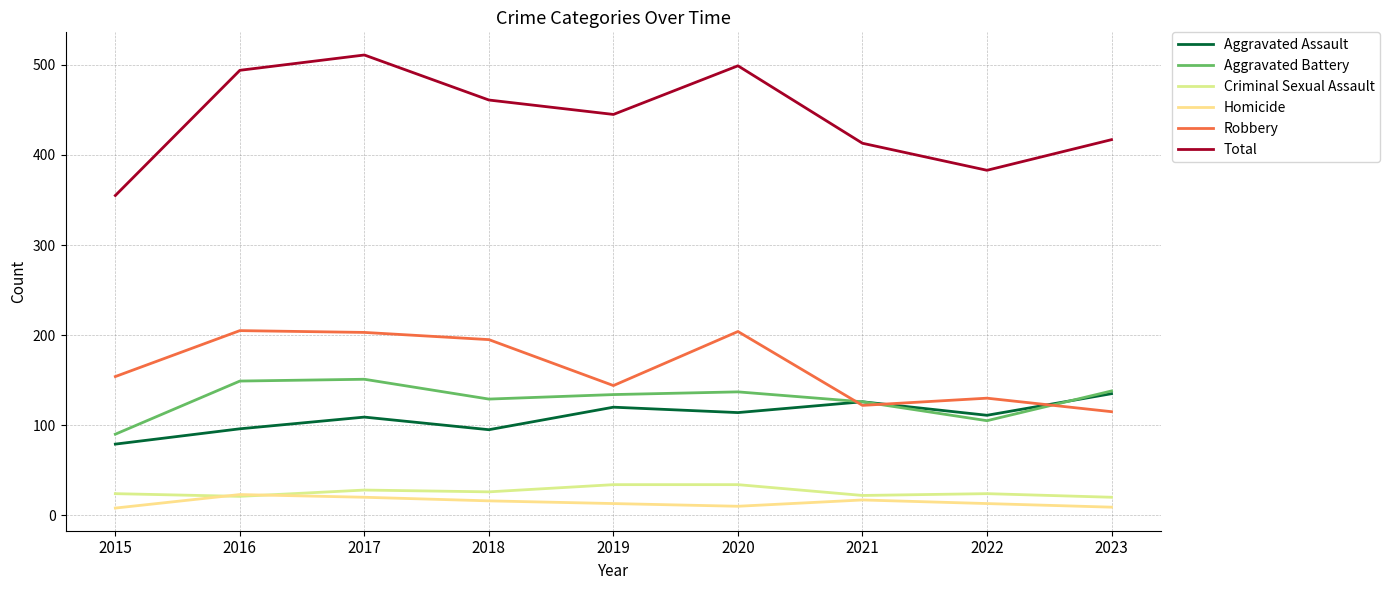

In Robbery, how many points are higher than both neighbors (excluding endpoints)?

3